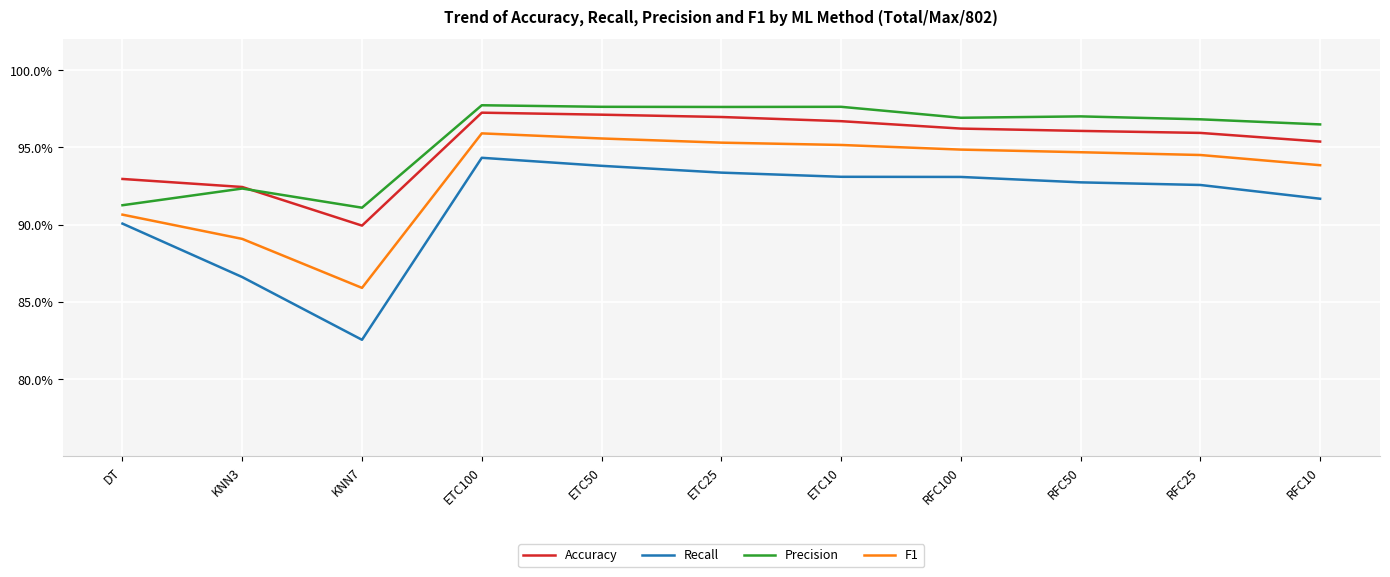

Where does the Recall series first go above 92?

ETC100